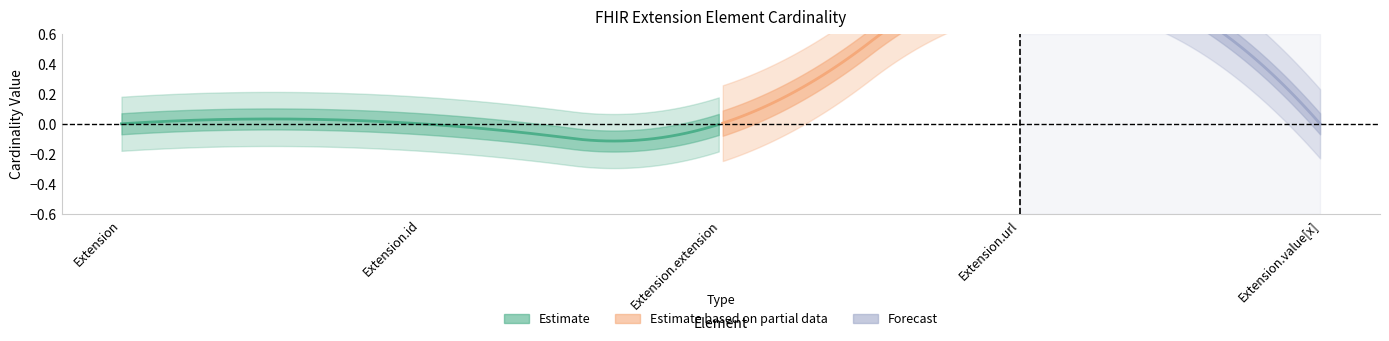

Between Extension.id and Extension.extension, which is larger?

Extension.id